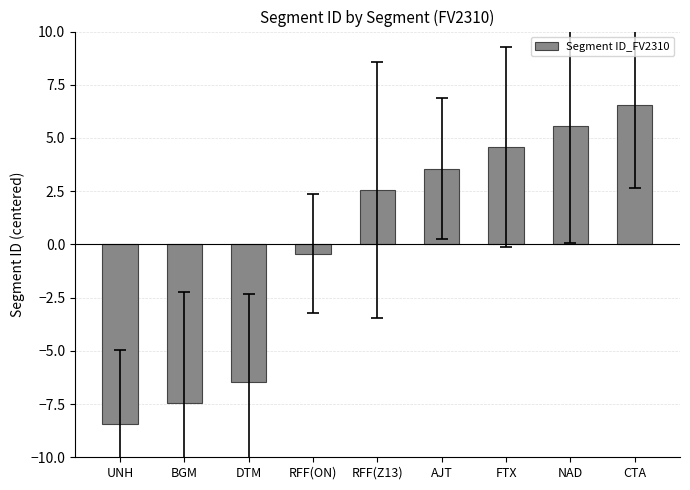

Reading left to right, extract all data points from this chart.

-8.4	-7.4	-6.4	-0.4	2.6	3.6	4.6	5.6	6.6